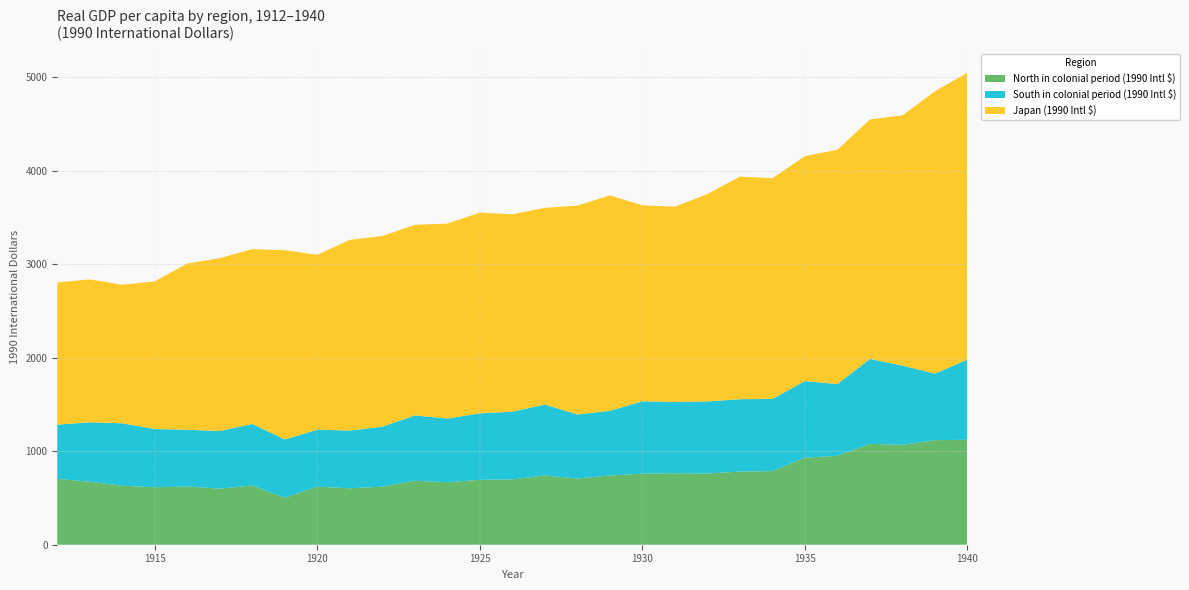

Reading left to right, list all the values displayed in this chart.

North in colonial period (1990 Intl $): 0=704.9	1=673.8	2=631.6	3=614.7	4=622.9	5=600.3	6=633.2	7=502.8	8=621.7	9=604.1	10=621.2	11=685.0	12=668.1	13=694.9	14=699.1	15=740.8	16=707.8	17=741.1	18=760.4	19=765.2	20=762.0	21=782.8	22=787.7	23=932.1	24=950.8	25=1078.7	26=1069.3	27=1118.5	28=1123.0
South in colonial period (1990 Intl $): 0=580.0	1=636.6	2=667.4	3=623.6	4=607.3	5=616.3	6=659.7	7=624.1	8=609.6	9=617.6	10=641.9	11=698.2	12=682.5	13=711.3	14=724.5	15=759.1	16=685.8	17=691.8	18=774.4	19=763.6	20=771.0	21=774.7	22=772.2	23=819.7	24=768.7	25=909.5	26=847.9	27=712.3	28=858.5
Japan (1990 Intl $): 0=1521.8	1=1528.7	2=1482.9	3=1579.9	4=1779.4	5=1849.5	6=1870.1	7=2024.7	8=1870.4	9=2040.5	10=2040.1	11=2040.0	12=2085.8	13=2147.4	14=2112.3	15=2105.0	16=2235.3	17=2305.1	18=2096.9	19=2088.6	20=2219.7	21=2381.6	22=2362.1	23=2405.8	24=2506.6	25=2562.8	26=2677.3	27=3021.2	28=3070.7